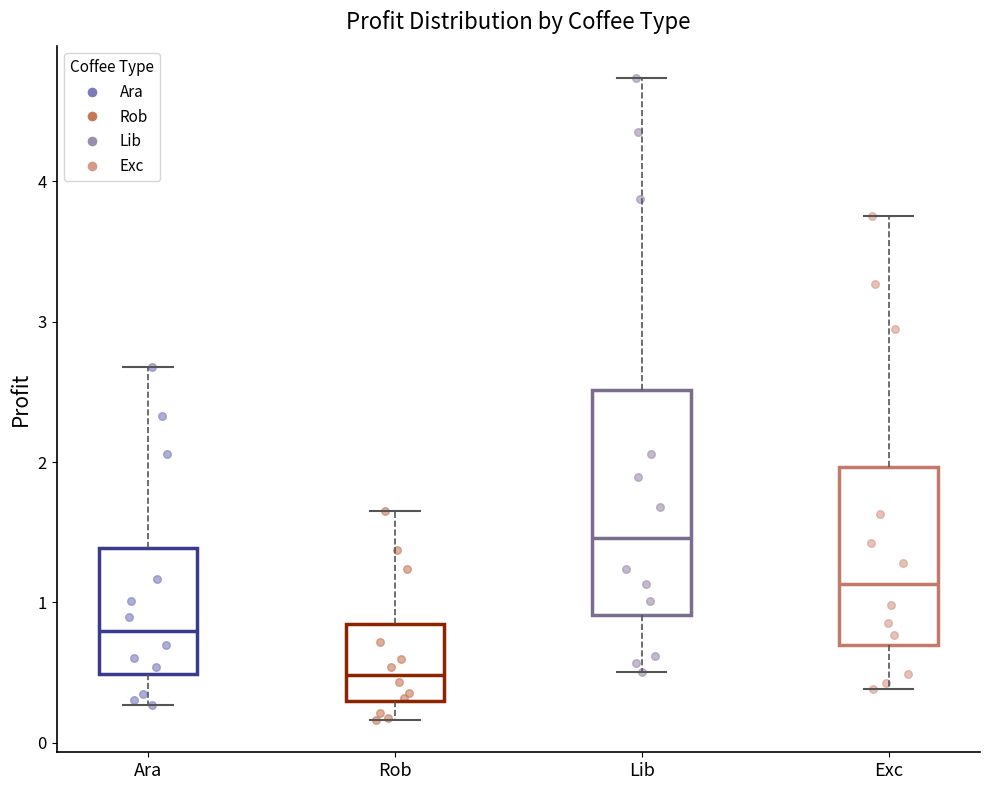

Reading left to right, read every box against the y-axis: the position of its median line, the range the box covers, and the ends of its whiskers. The values are not printed on the chart, so give them approximately, as read against the axis.

Ara: median 0.8, box 0.5 to 1.4, whiskers 0.3 to 2.7
Rob: median 0.5, box 0.3 to 0.8, whiskers 0.2 to 1.6
Lib: median 1.5, box 0.9 to 2.5, whiskers 0.5 to 4.7
Exc: median 1.1, box 0.7 to 2.0, whiskers 0.4 to 3.8